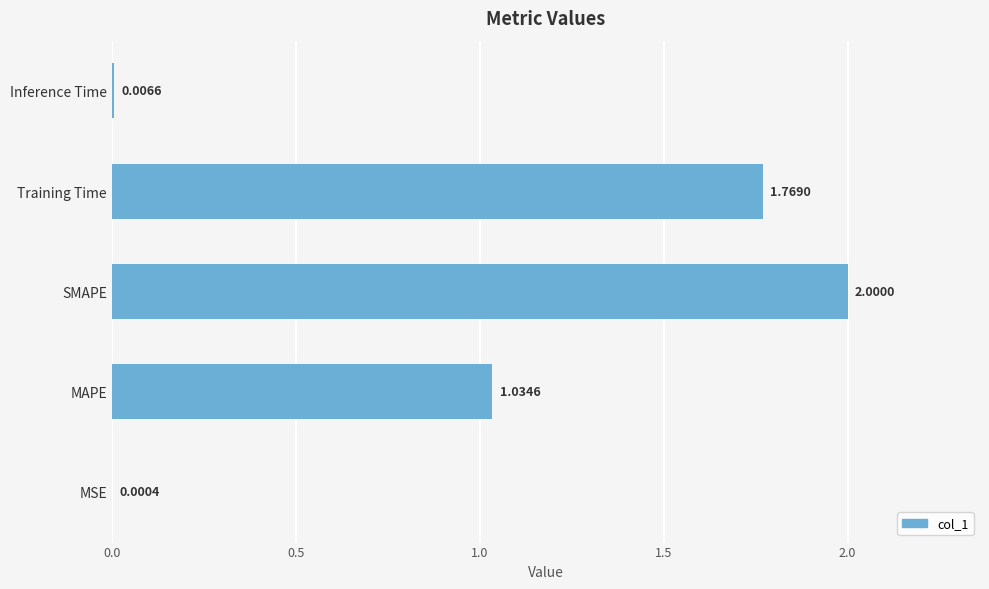

What is the sum of all values?

4.8